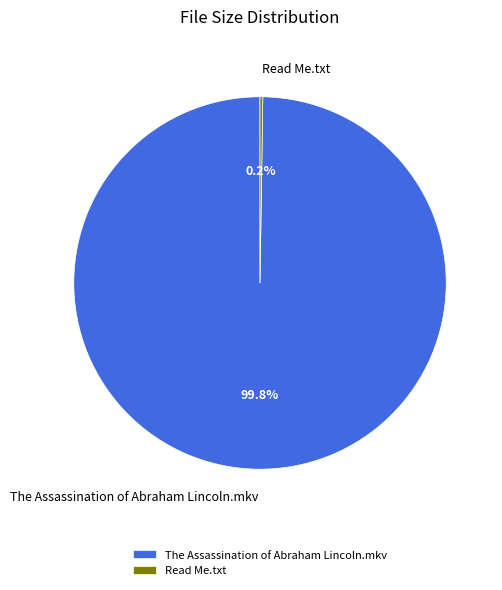

Which category accounts for the majority?

The Assassination of Abraham Lincoln.mkv